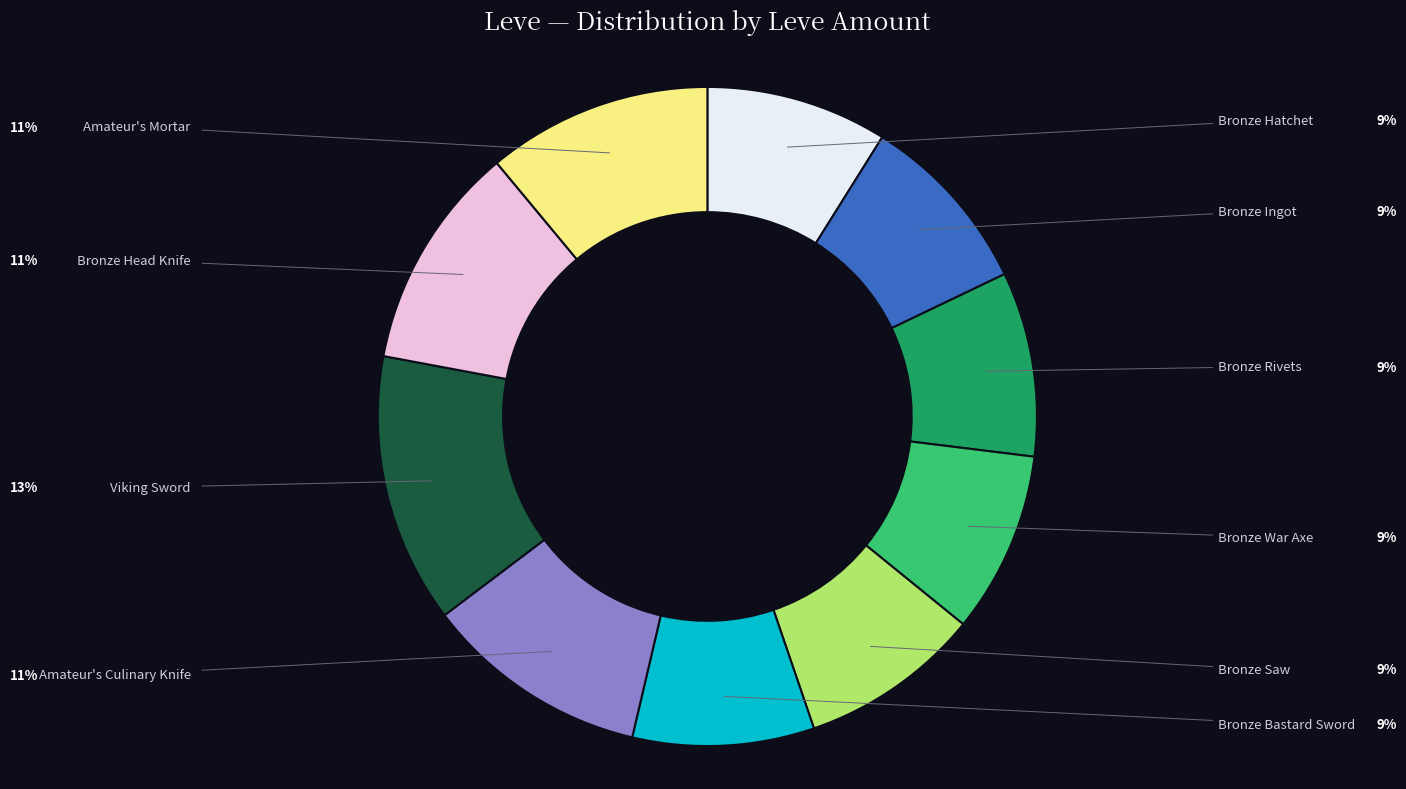

True or false: Amateur's Mortar accounts for 25% of the total.

False